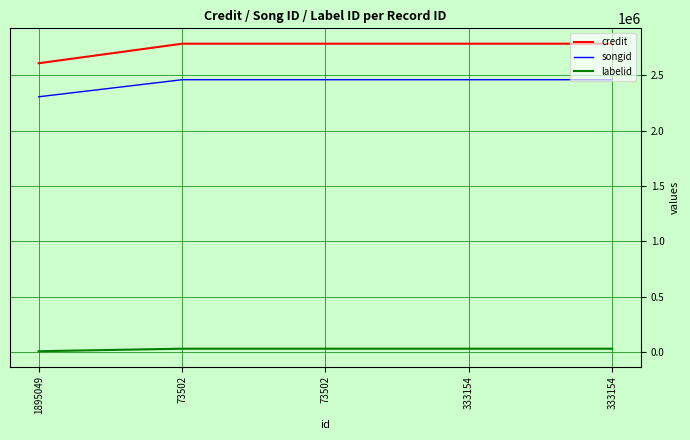

True or false: songid has more than 2 points higher than both neighbors.

False